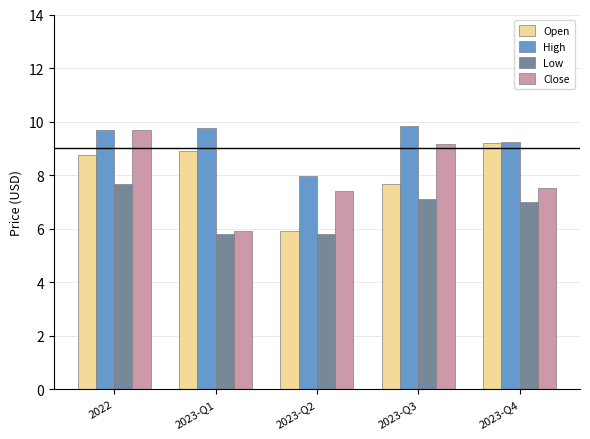

How many data points in High are less than 9?

1